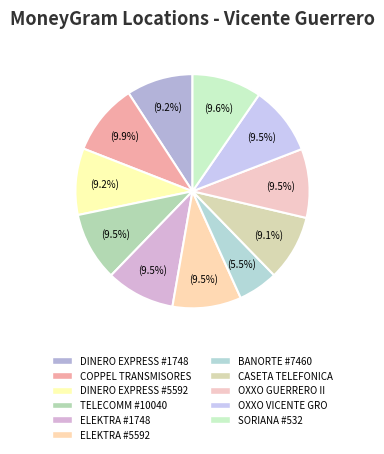

Which has a higher value, OXXO GUERRERO II or ELEKTRA #1748?

OXXO GUERRERO II